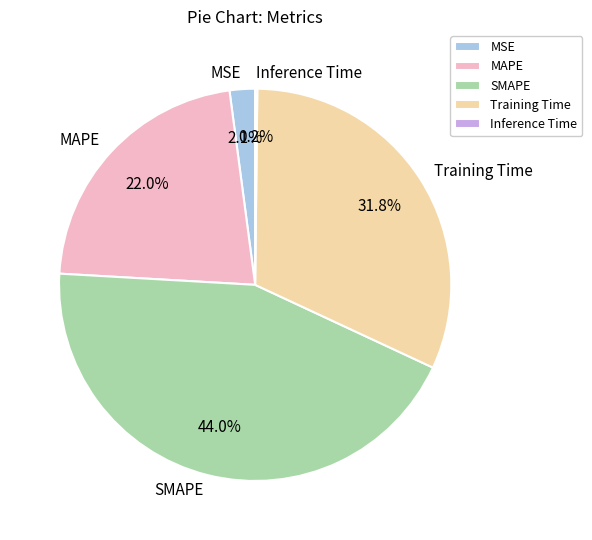

What is the largest slice in the pie chart?

SMAPE